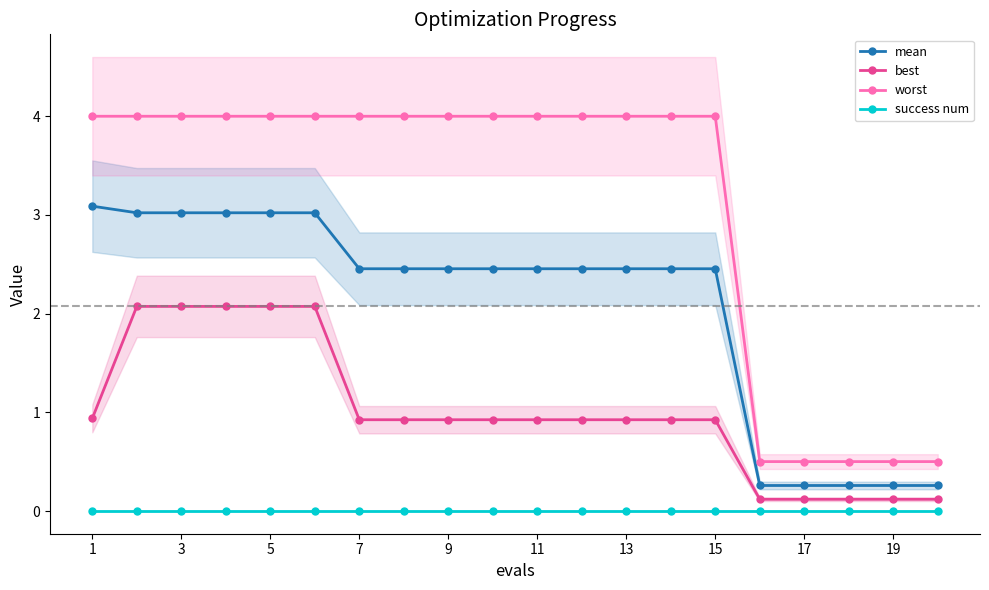

How many lines are shown in the chart?

4